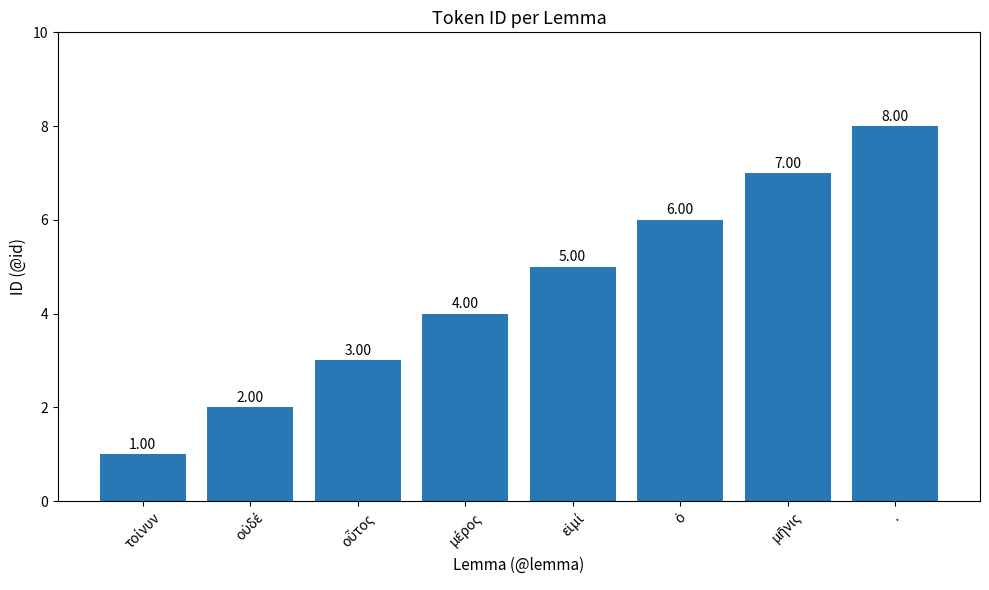

Does the chart contain stacked bars?

No